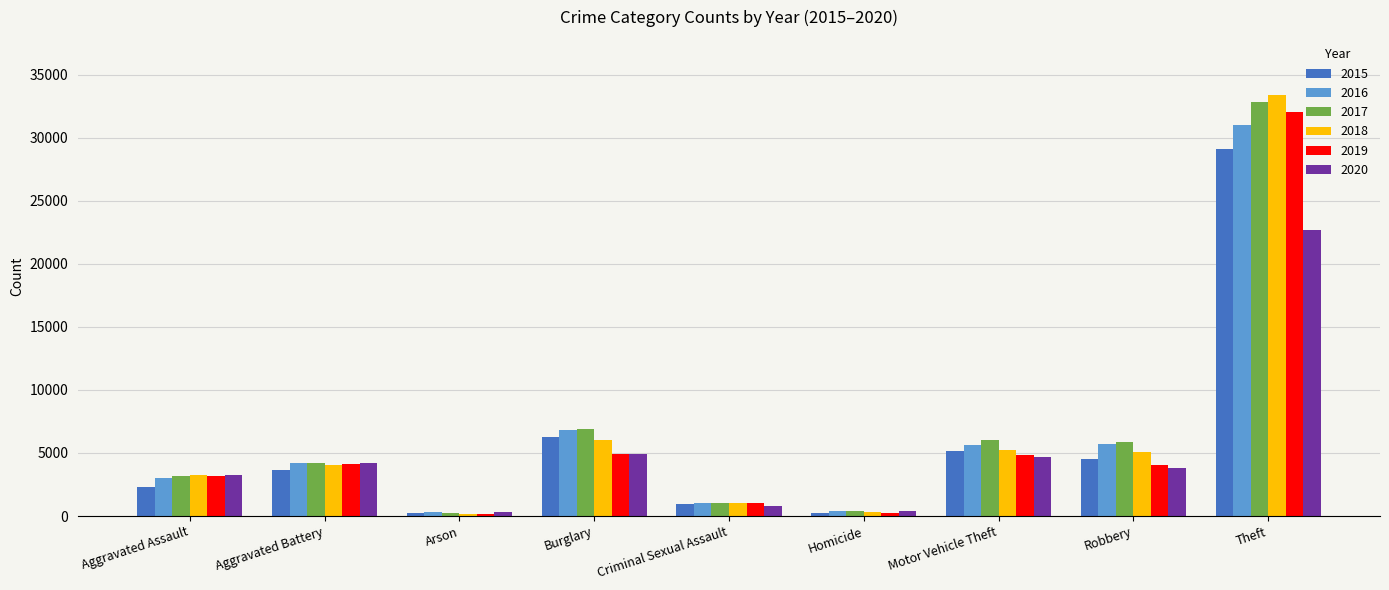

At which category is the sum across all series the highest?

Theft